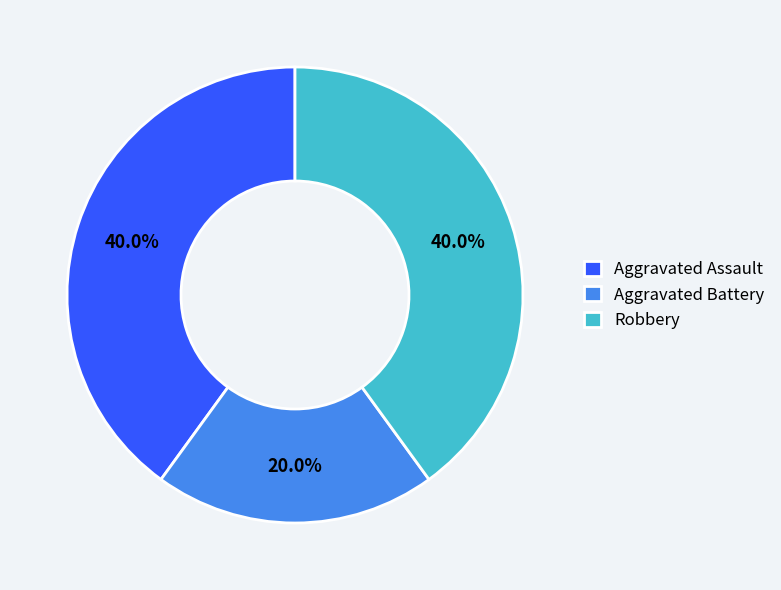

Count the number of slices in the pie.

3